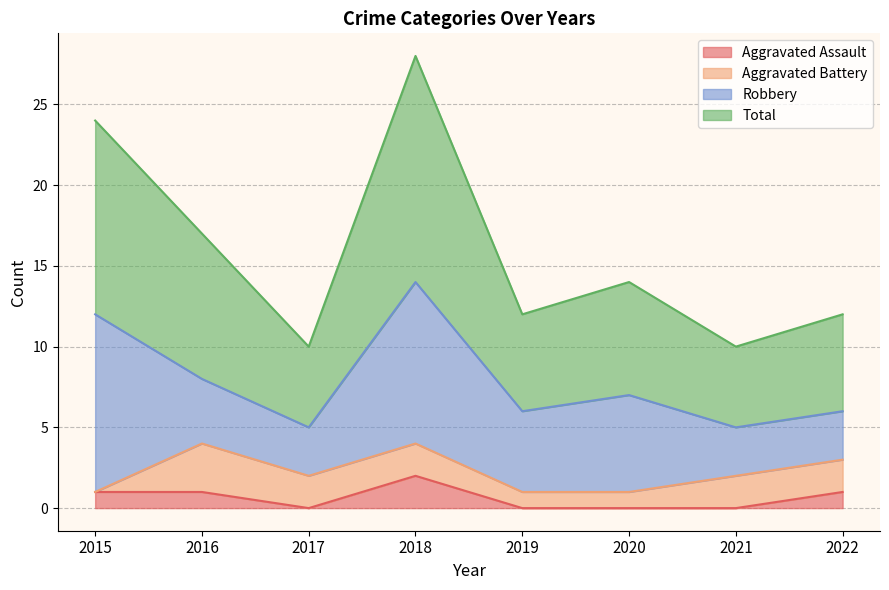

How many lines are shown in the chart?

4